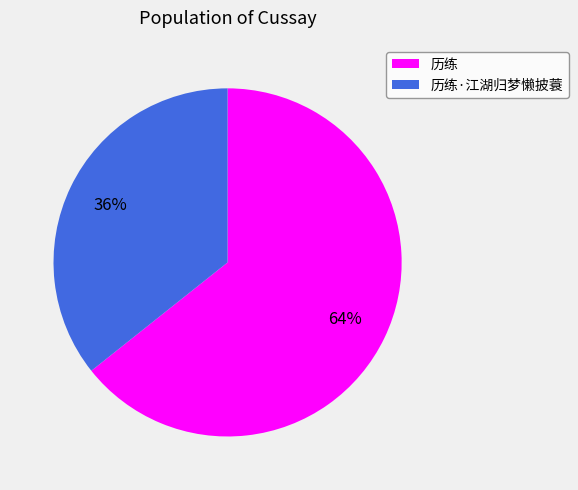

To the nearest percent, what is the combined percentage of 历练 and 历练·江湖归梦懒披蓑?

100%